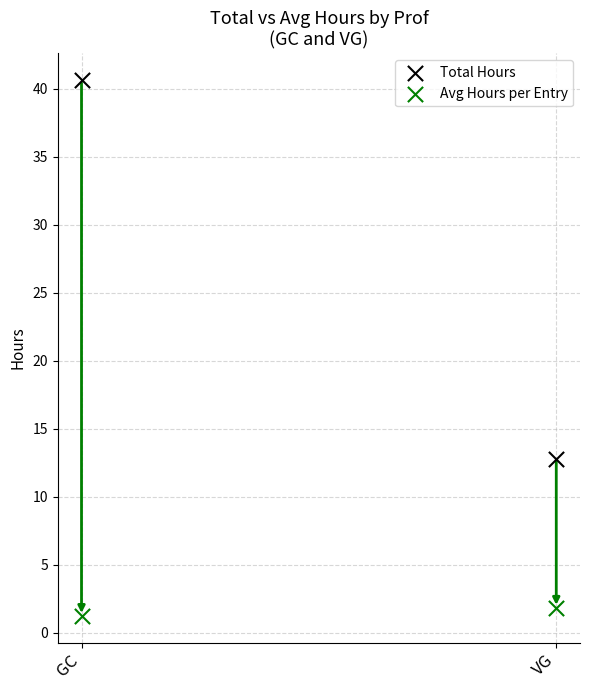

What are all the series names shown in the legend?

Total Hours, Avg Hours per Entry